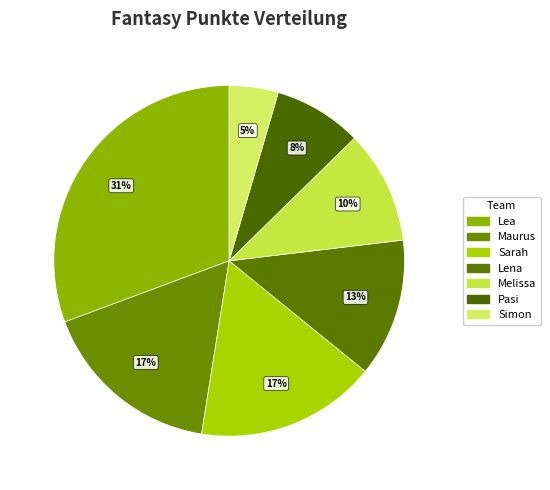

Count the number of slices in the pie.

7